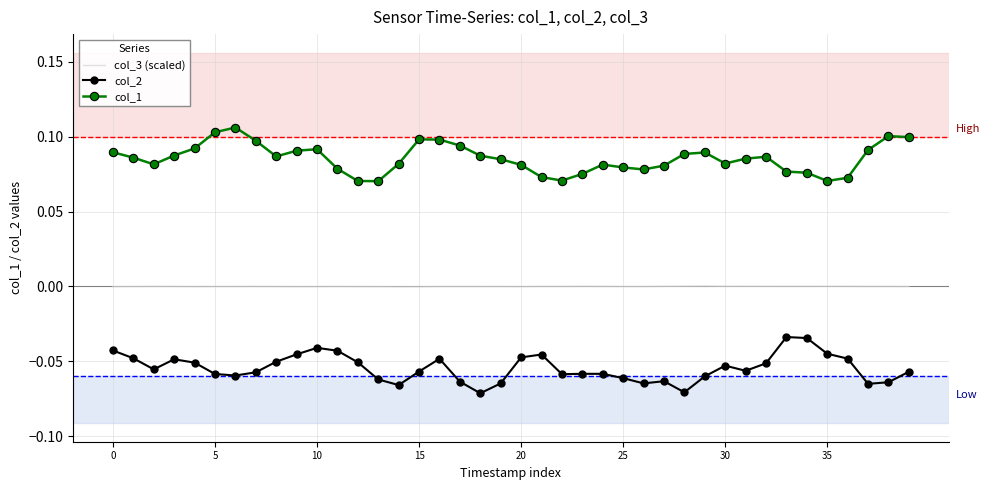

List the series in order of their peak value, highest first.

col_1, col_3 (scaled), col_2